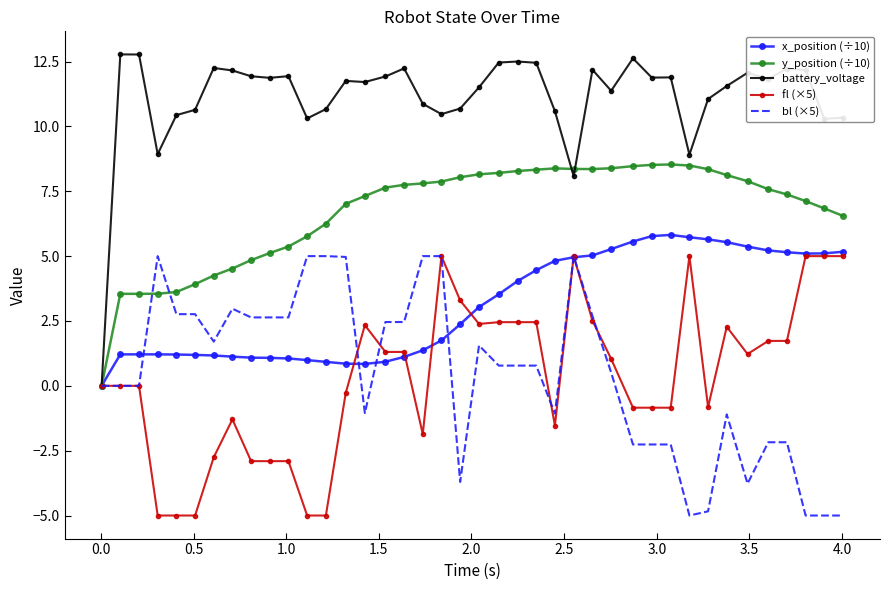

Which series has the widest spread of values?

battery_voltage